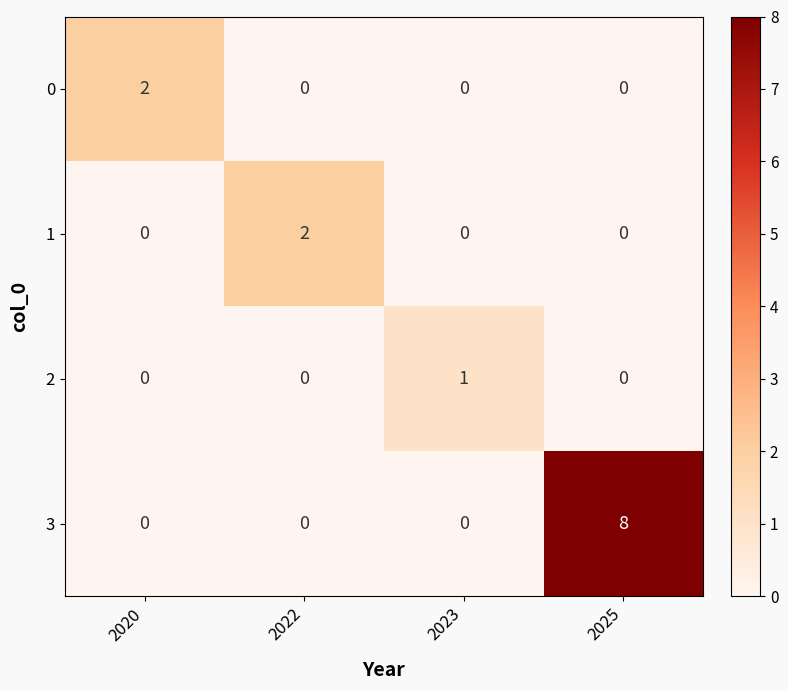

How many 2 values are between 0 and 1?

4